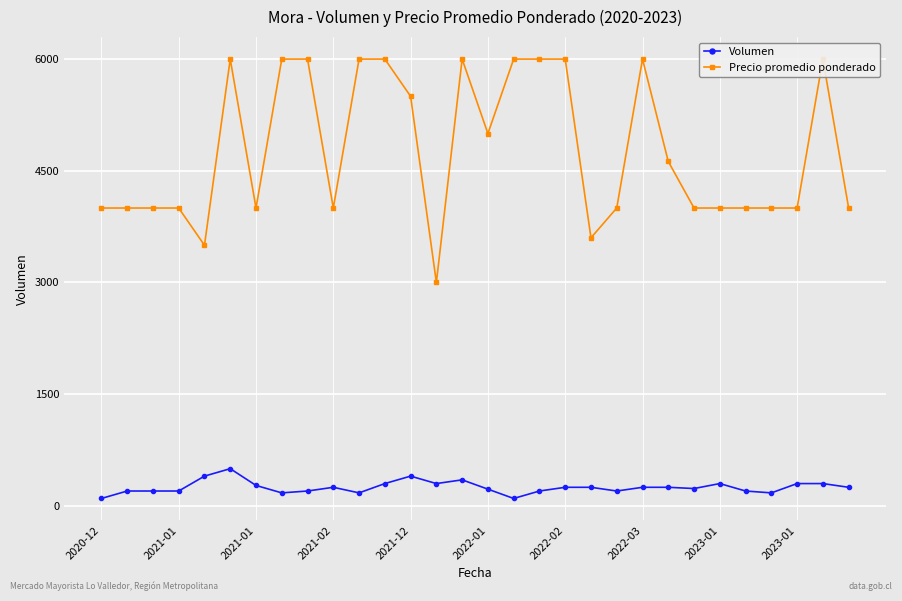

Between 2021-12 and 26, which is larger?

2021-12